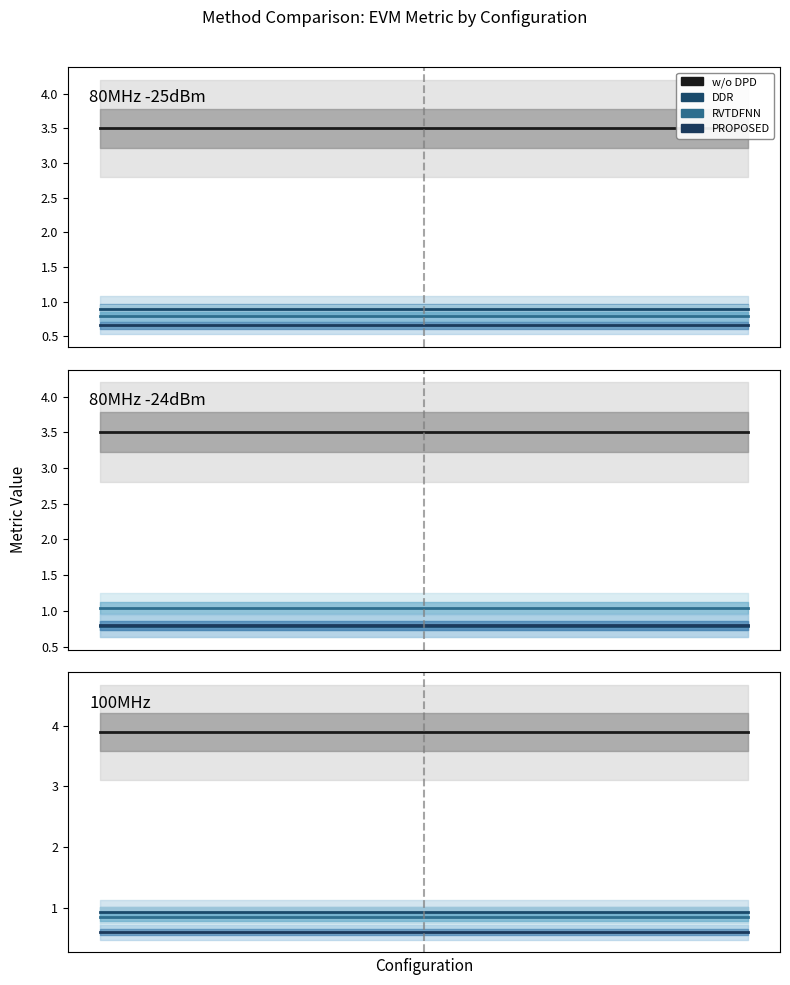

What is the lowest value of the DDR series?

0.9